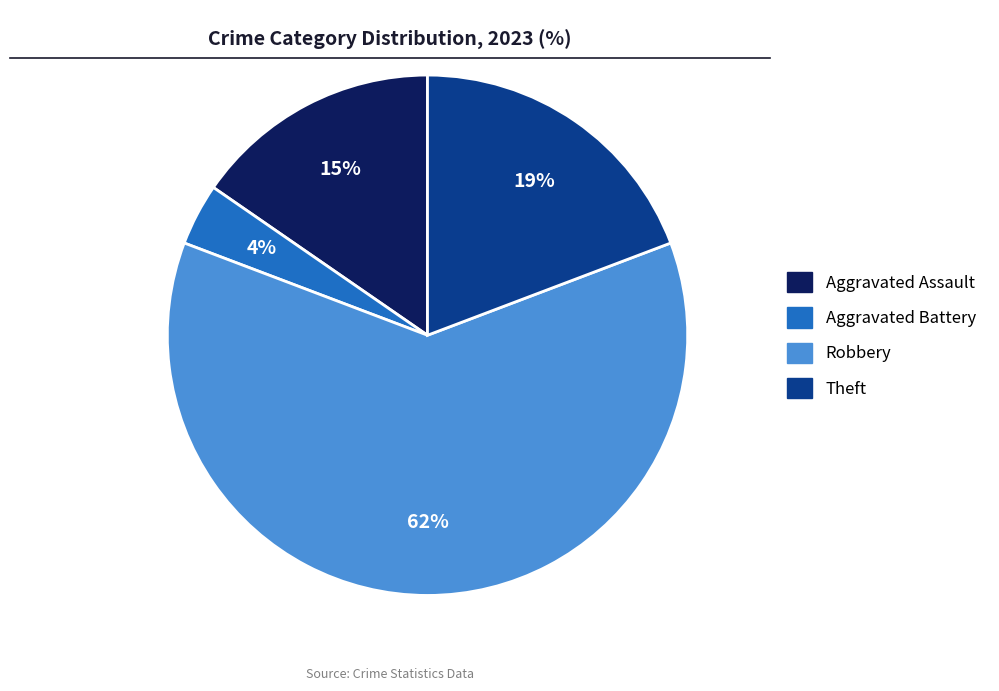

To the nearest percent, what is the difference between the largest and smallest slice percentages?

58%